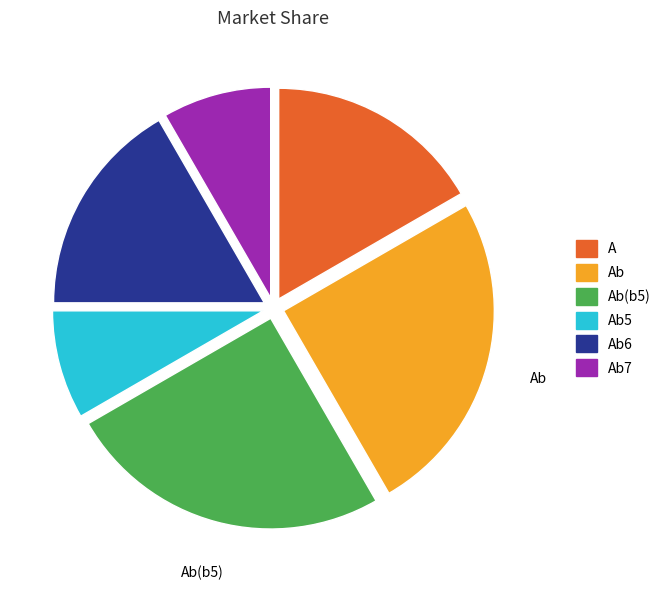

Is it true that Ab5 is 14% of the pie?

False